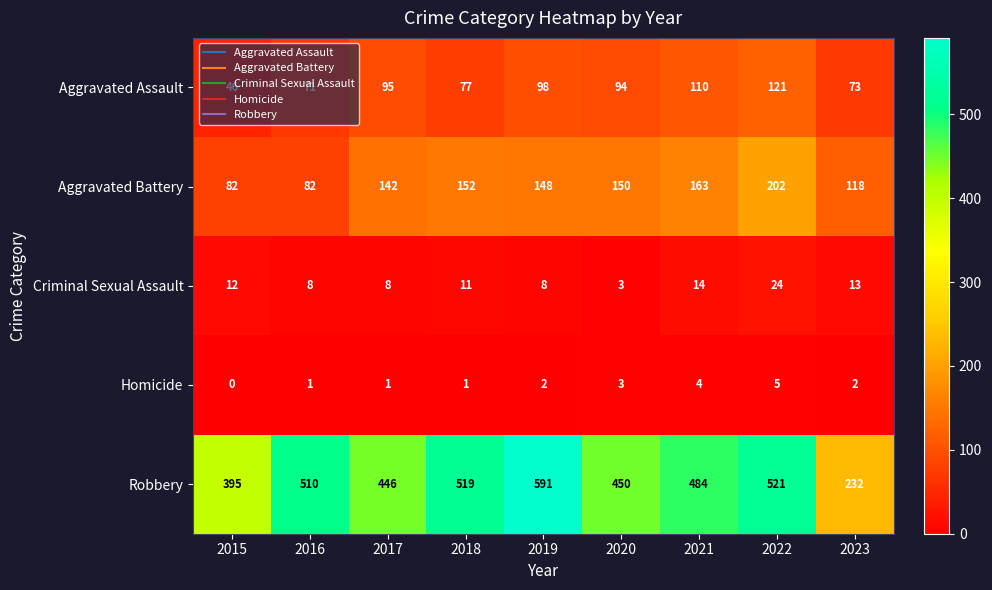

Where does the Aggravated Battery series first go above 148?

2018